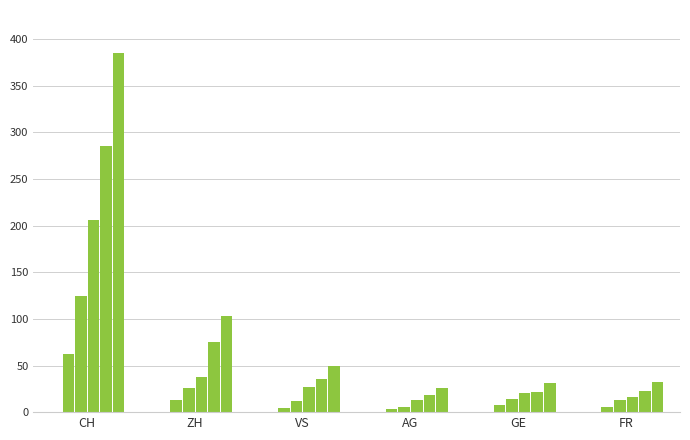

The value of AG at 2020-06-06 is 5. True or false?

True